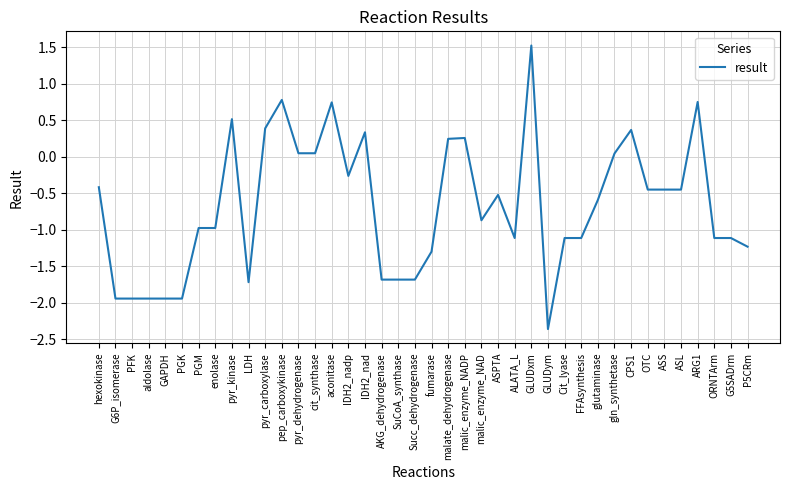

Read the value at malic_enzyme_NAD.

-0.9